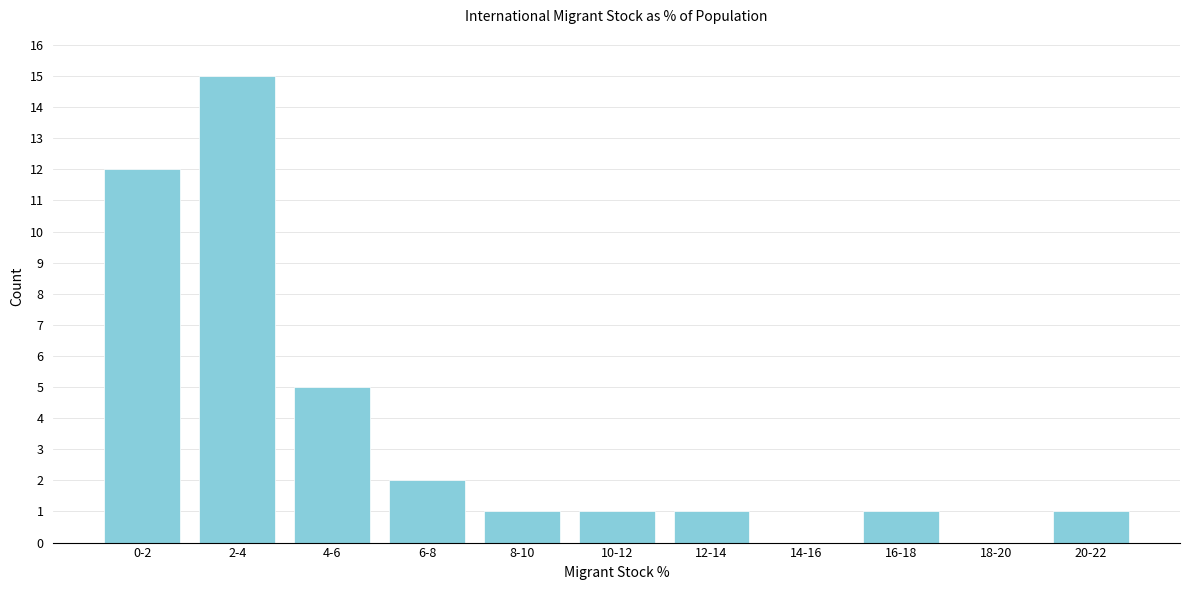

Reading left to right, extract all data points from this chart.

0-2=12	2-4=15	4-6=5	6-8=2	8-10=1	10-12=1	12-14=1	14-16=0	16-18=1	18-20=0	20-22=1